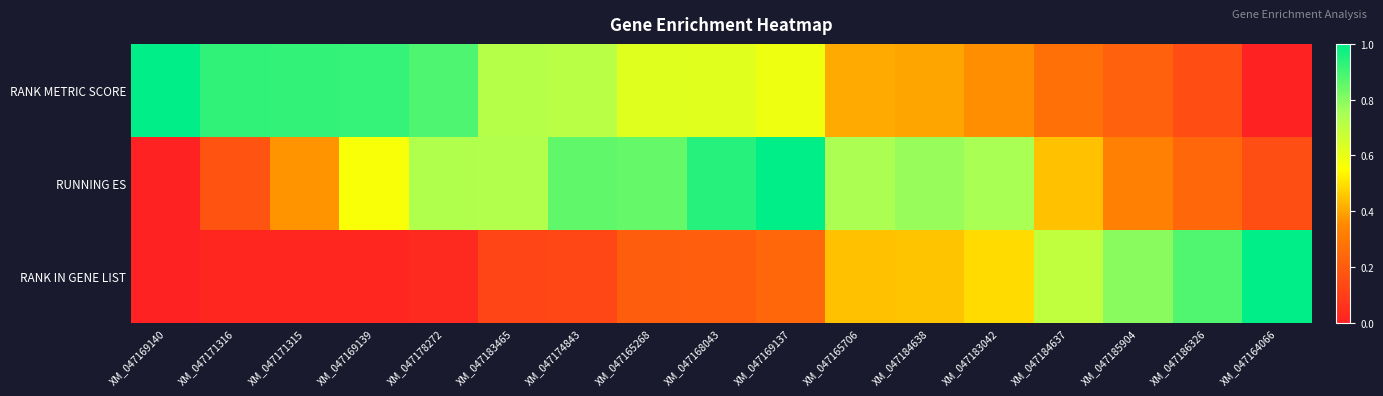

Count the number of data series in this chart.

3